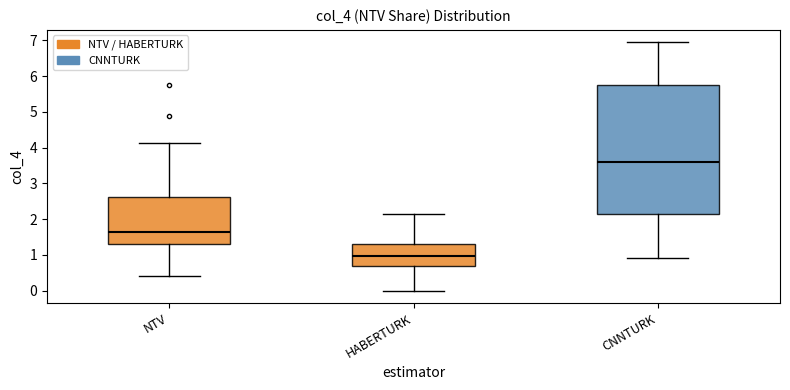

Comparing the boxes themselves (not the whiskers), which one is the tallest?

CNNTURK